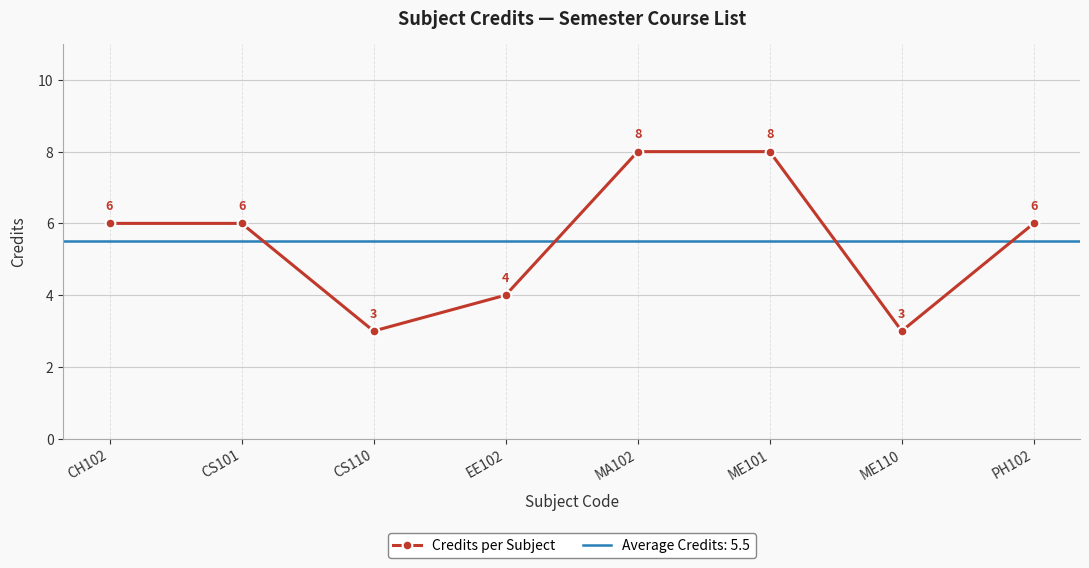

Does the chart display data point markers on the line(s)?

Yes